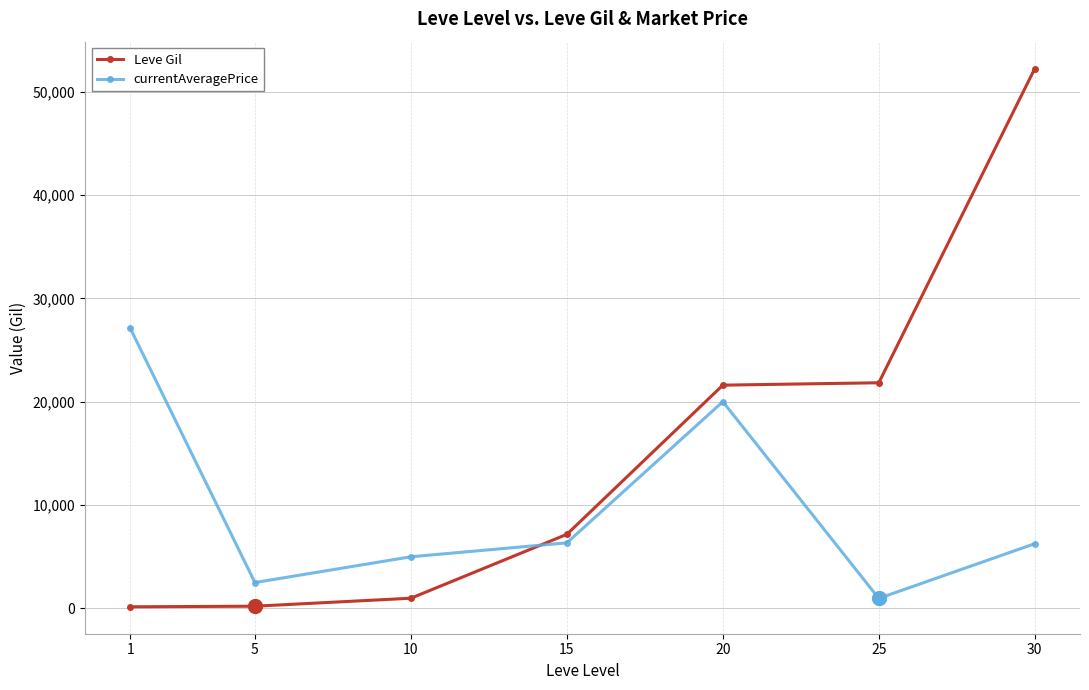

Which series ends up on top after the final intersection of Leve Gil and currentAveragePrice?

Leve Gil